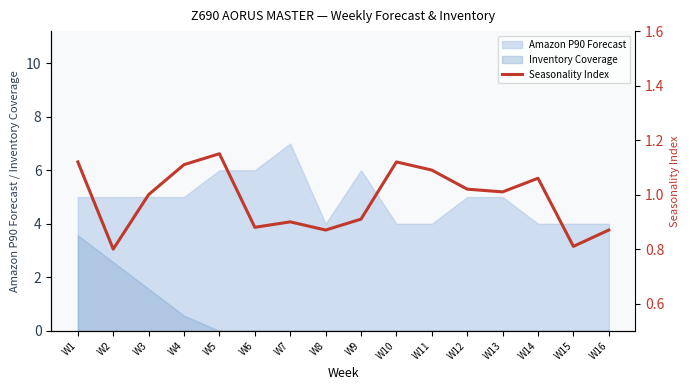

What is the smallest value displayed?

0.8